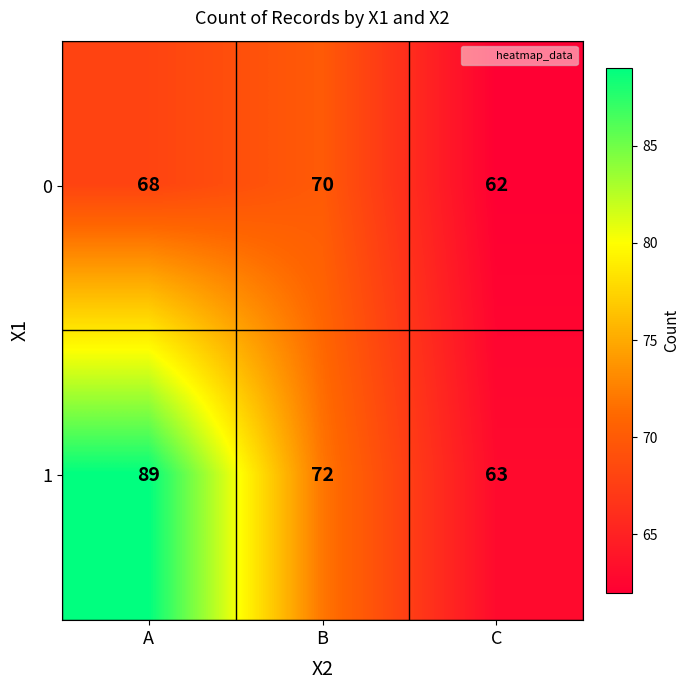

Reading left to right, transcribe all the data shown in this chart.

0: A=68	B=70	C=62
1: A=89	B=72	C=63